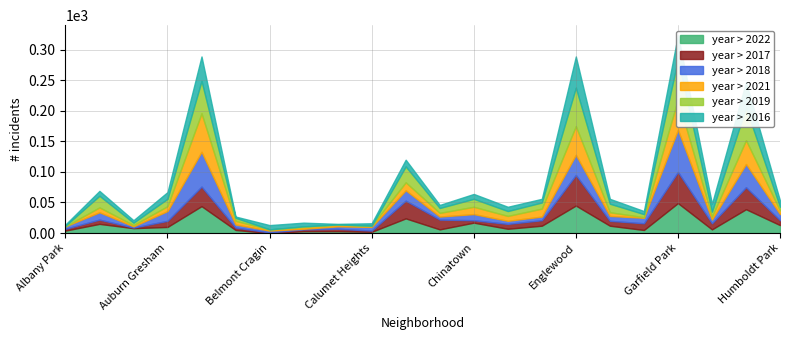

Where does the 2022 series first go above 10?

Armour Square